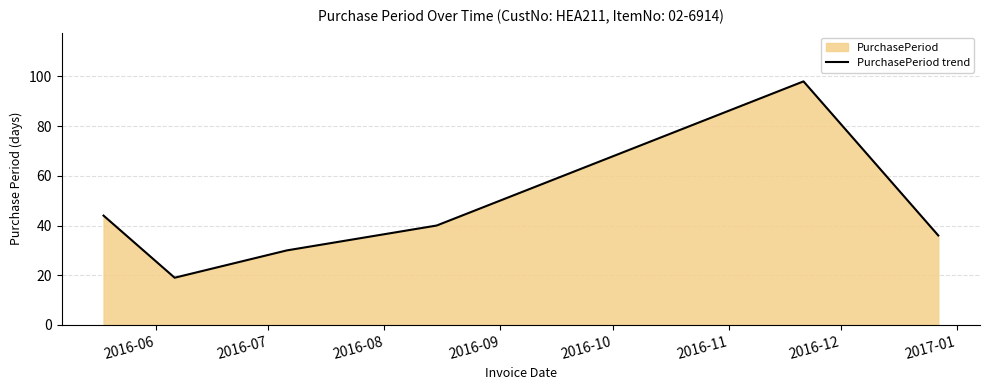

What is the greatest value displayed?

98